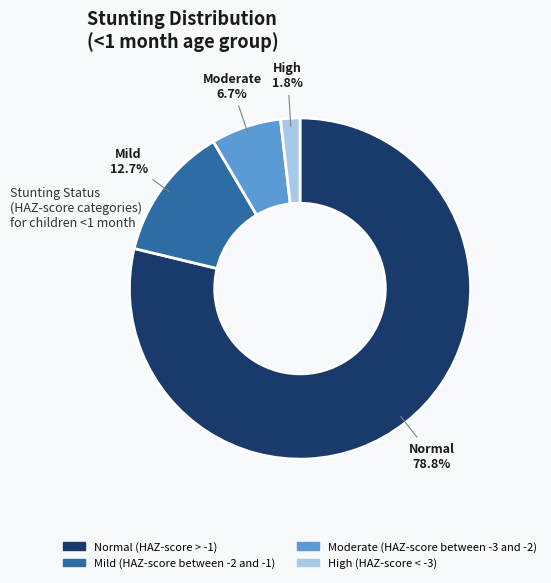

Rank the categories by value from highest to lowest.

Normal (HAZ-score > -1), Mild (HAZ-score between -2 and -1), Moderate (HAZ-score between -3 and -2), High (HAZ-score < -3)